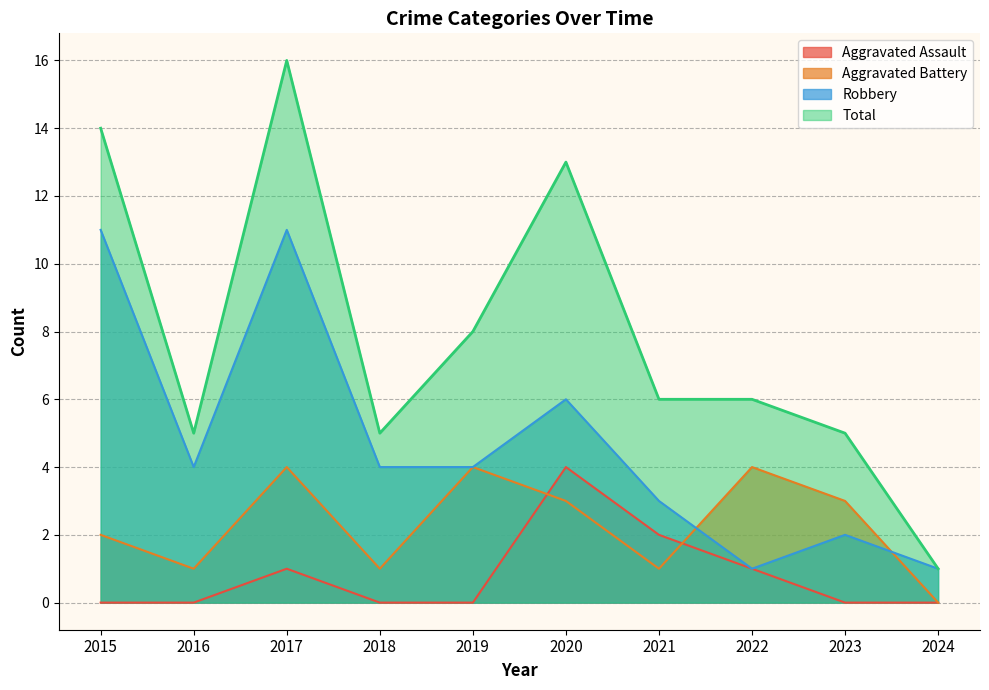

Read the Robbery value at 2017, to the nearest 5.

10